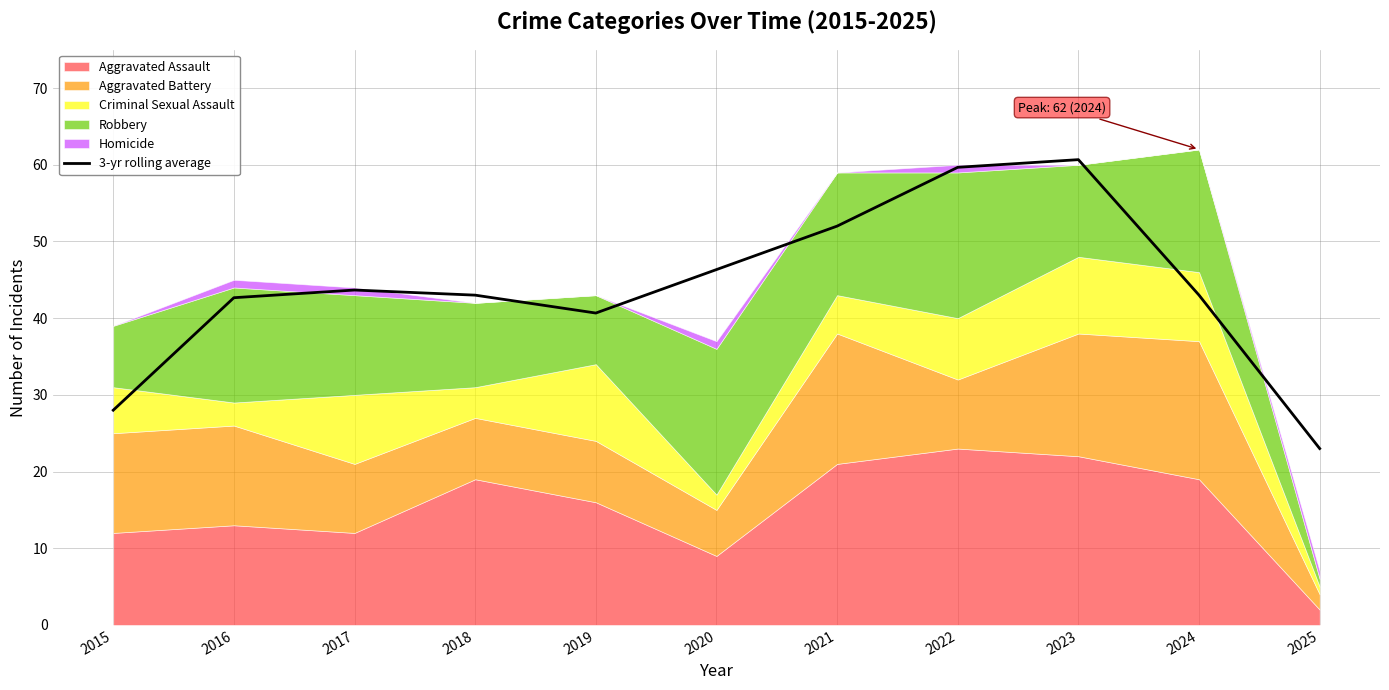

Is it true that the value at 2025 is 23.0?

True